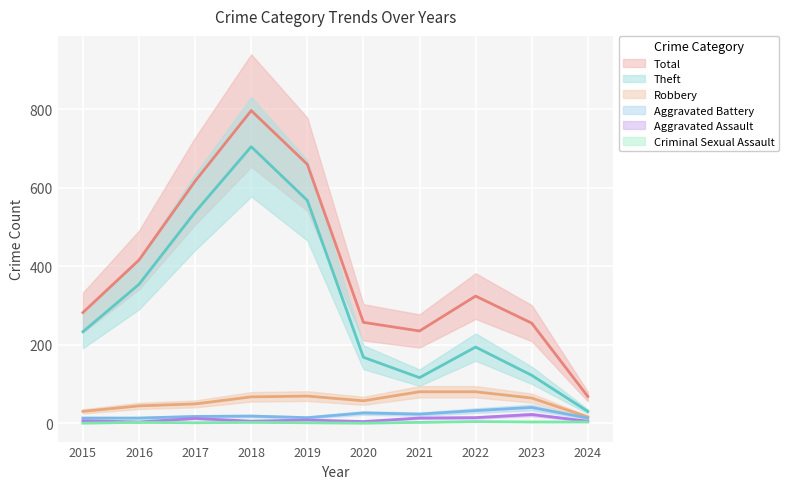

Rank the series by their maximum value, from lowest to highest.

Criminal Sexual Assault, Aggravated Assault, Aggravated Battery, Robbery, Theft, Total